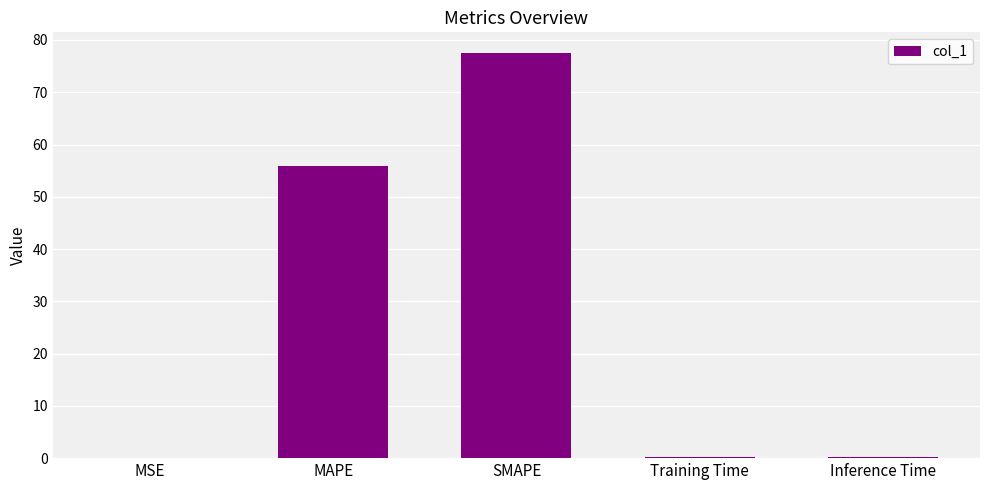

Read the value at MSE.

0.1